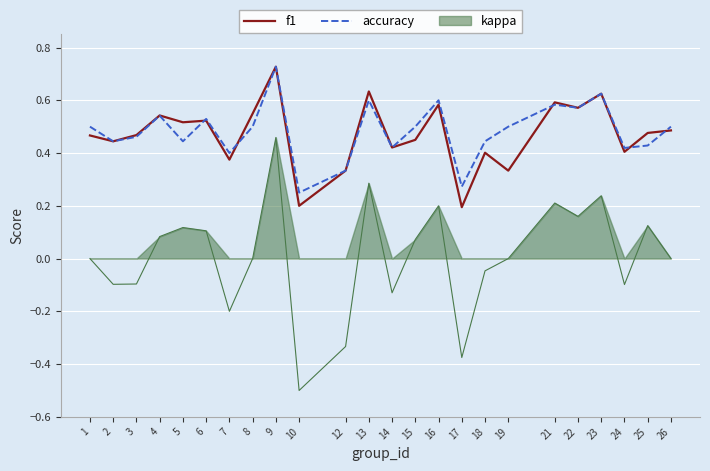

How many times do accuracy and f1 cross each other?

5